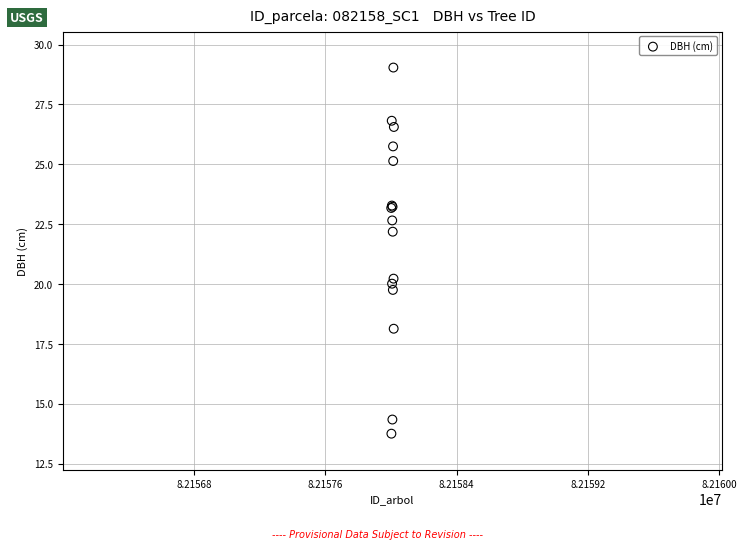

What Y value in the scatter plot is closest to 21?

20.2